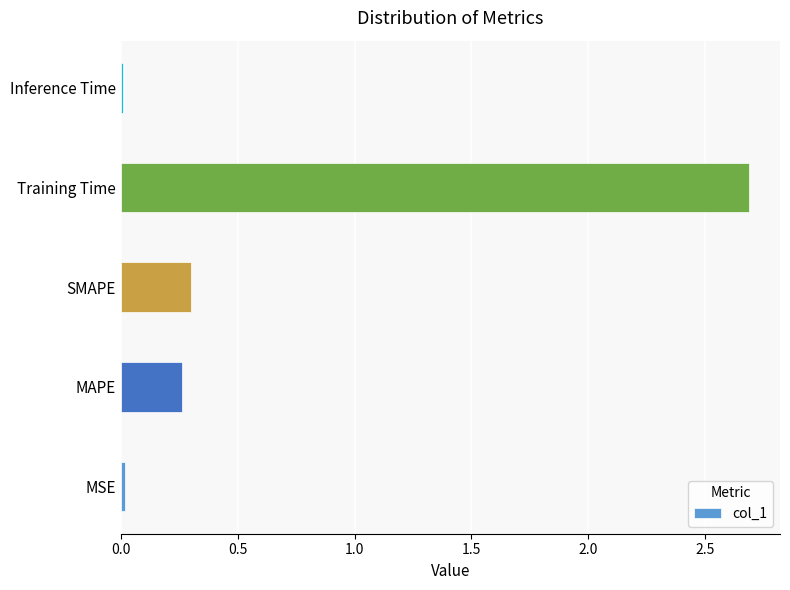

True or false: the data shows 1.4 at Training Time.

False